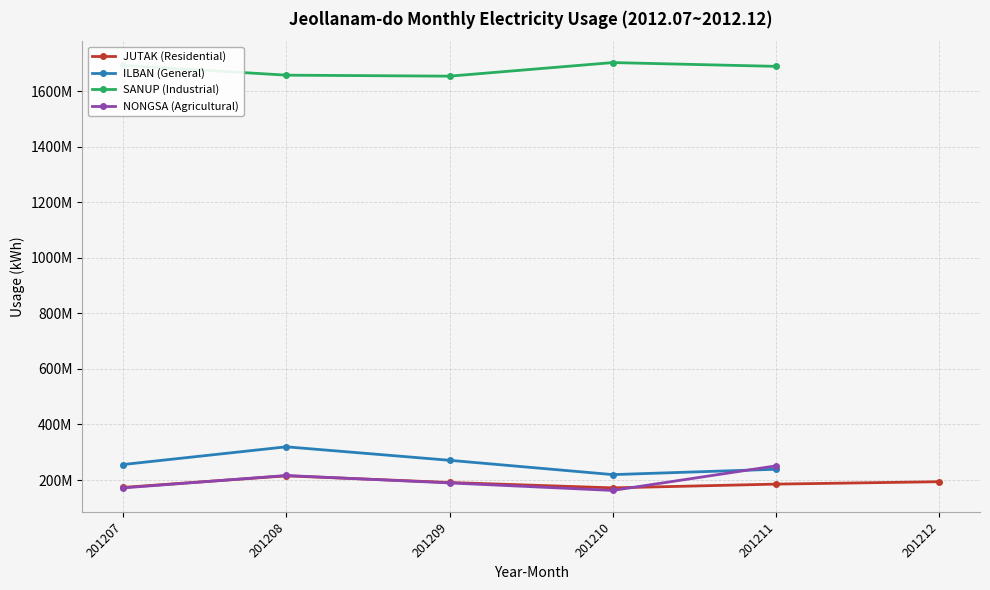

At how many categories does at least one series exceed 250573761?

5